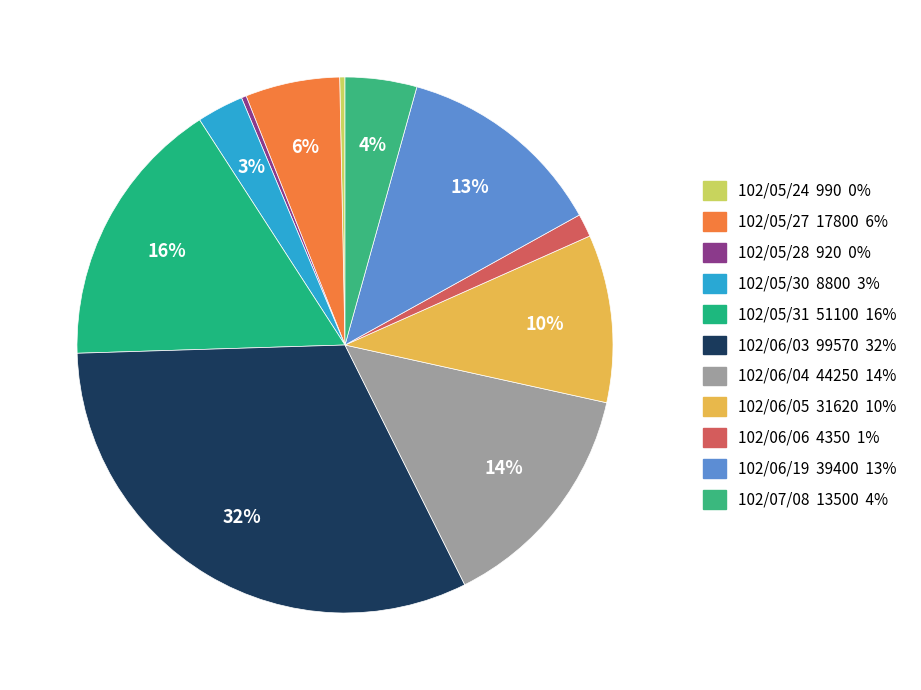

How many segments does this pie chart have?

11